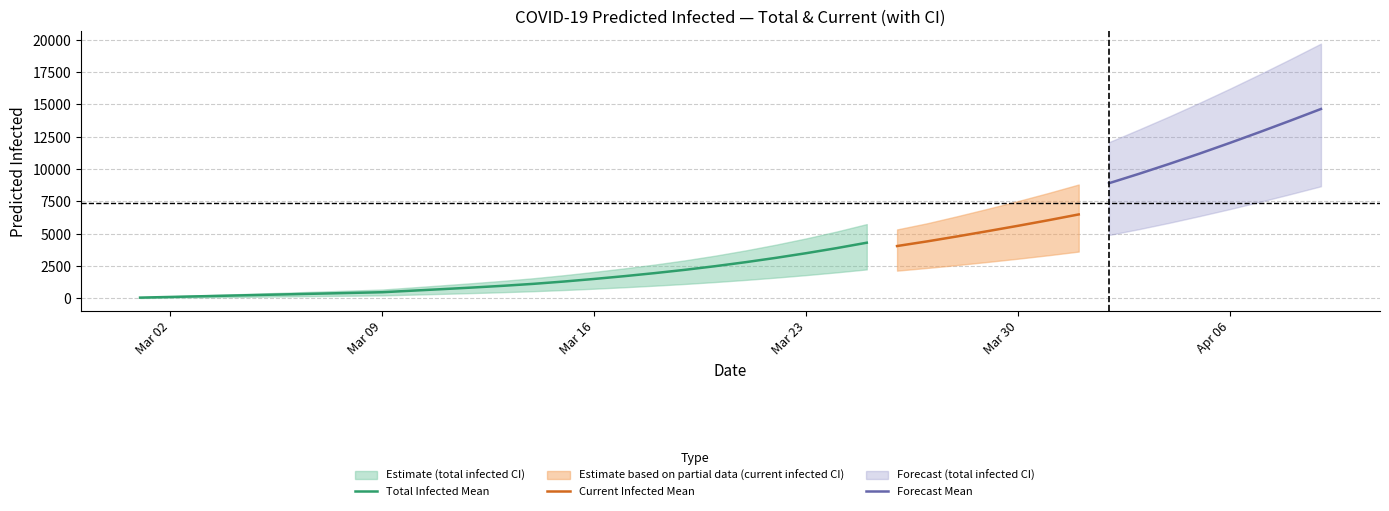

True or false: predicted_current_infected_lower and predicted_total_infected_mean cross at least once.

False